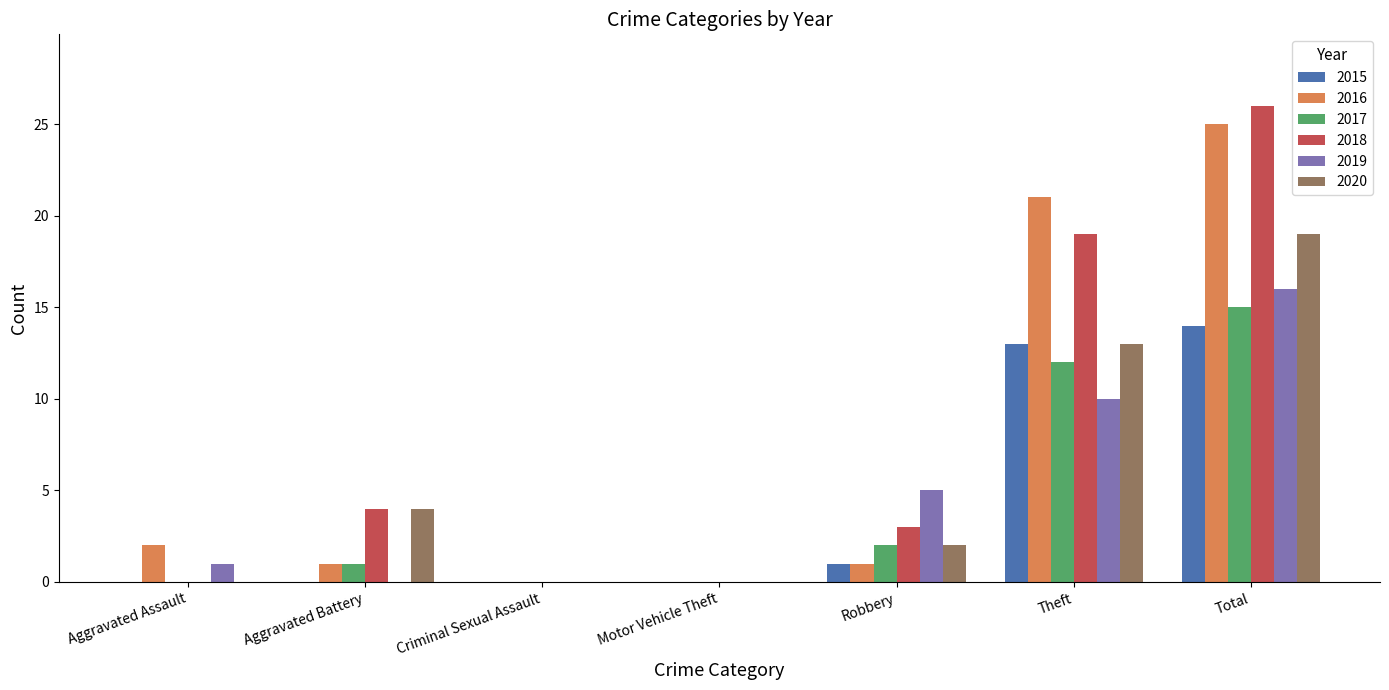

Where does the 2016 series first go above 1?

Aggravated Assault